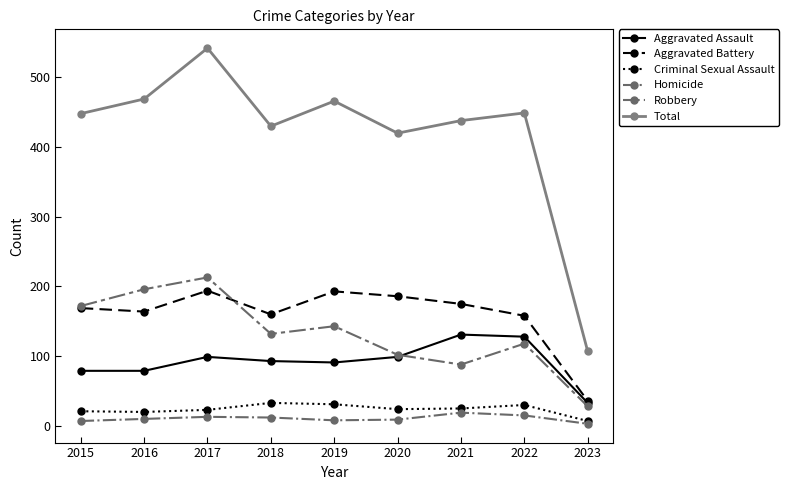

What is the value of the Aggravated Assault point at the 1st from the left?

79